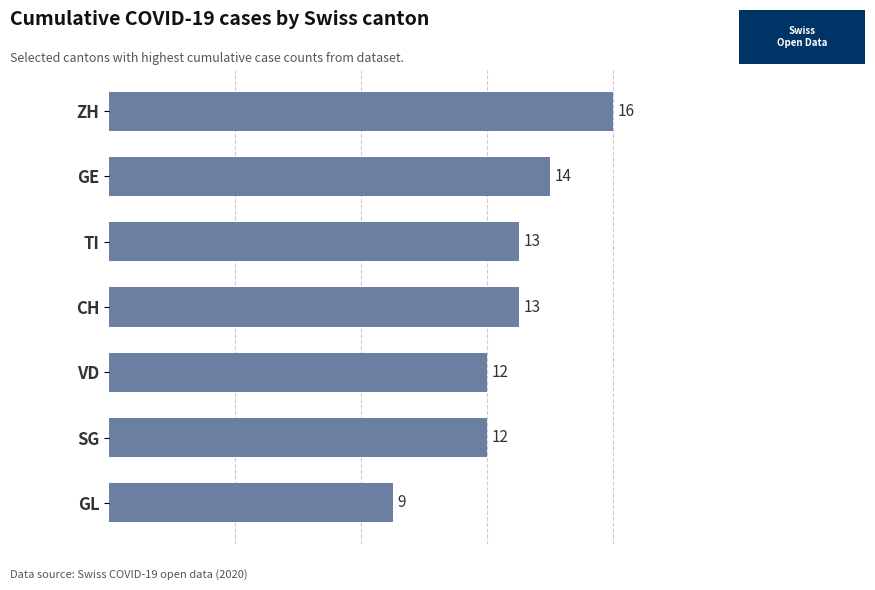

What is the change in value from SG to TI?

+1